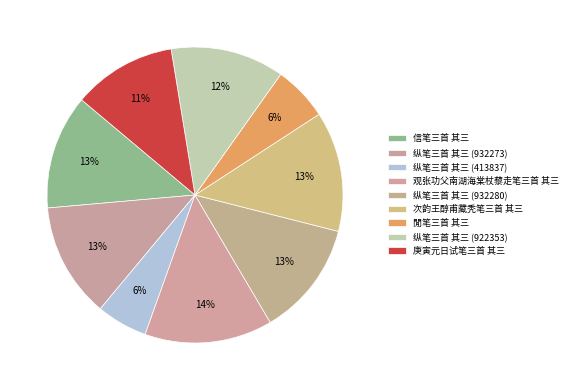

To the nearest percent, what percentage of the pie is 纵笔三首 其三 (413837)?

6%